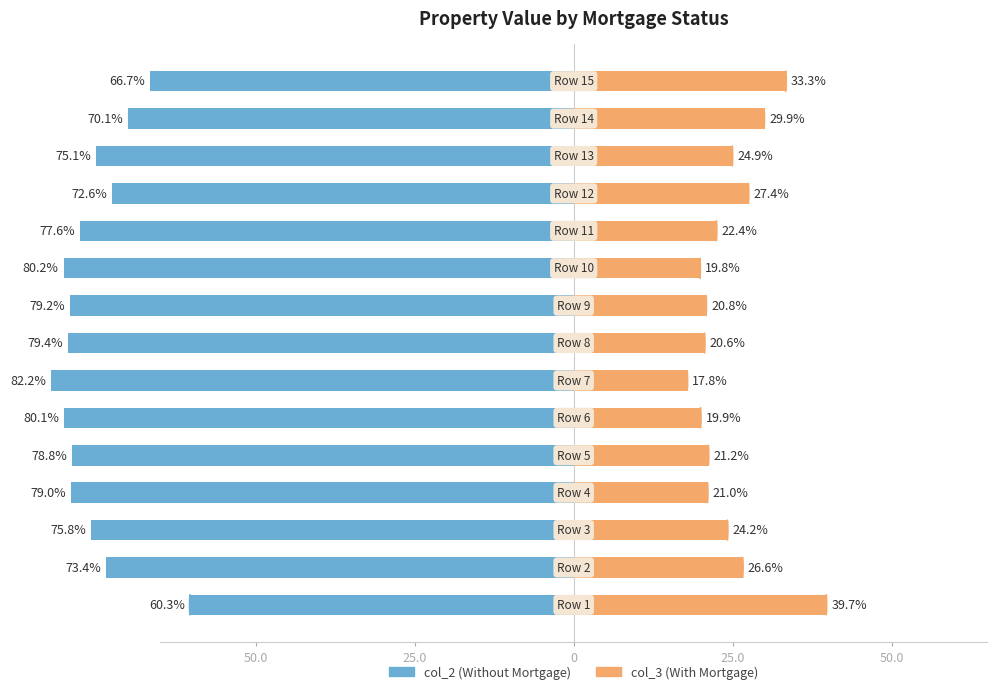

What is the value of the col_2 (Without Mortgage) bar at the 1st from the left?

-60.3